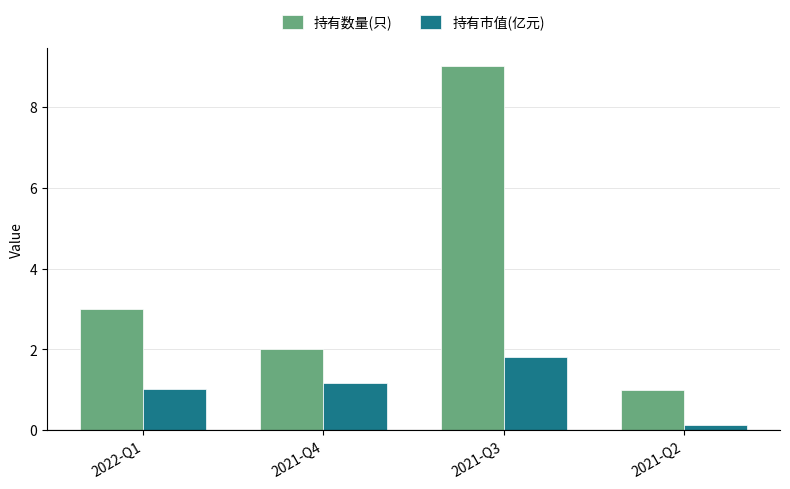

How many bars are there in total?

8